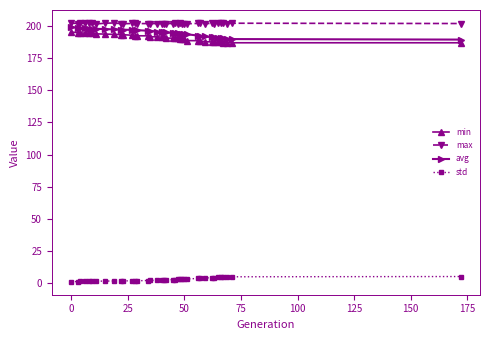

What is the value of the max point at the 13th from the left?

202.1